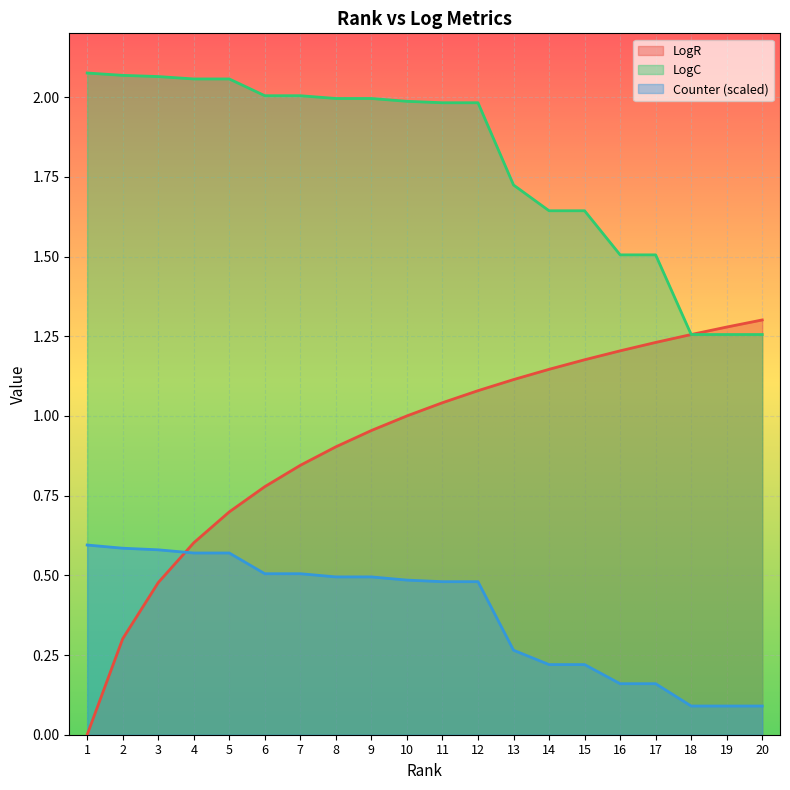

Reading left to right, transcribe all the data shown in this chart.

LogR: 0.0	0.3	0.5	0.6	0.7	0.8	0.8	0.9	1.0	1.0	1.0	1.1	1.1	1.1	1.2	1.2	1.2	1.3	1.3	1.3
LogC: 2.1	2.1	2.1	2.1	2.1	2.0	2.0	2.0	2.0	2.0	2.0	2.0	1.7	1.6	1.6	1.5	1.5	1.3	1.3	1.3
Counter: 0.6	0.6	0.6	0.6	0.6	0.5	0.5	0.5	0.5	0.5	0.5	0.5	0.3	0.2	0.2	0.2	0.2	0.1	0.1	0.1